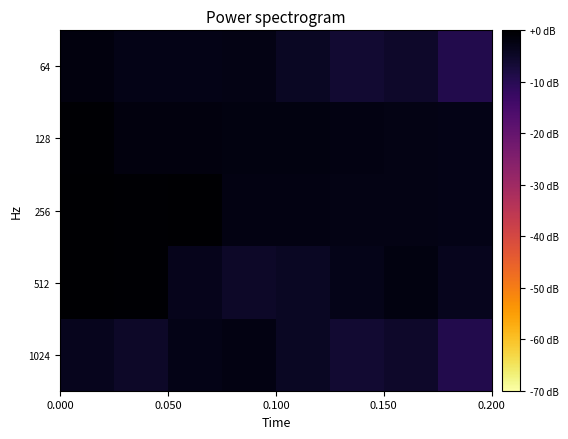

Reading left to right, transcribe all the data shown in this chart.

64: -1.7	-2.9	-2.9	-2.7	-4.6	-6.2	-5.3	-9.3
128: -0.5	-1.8	-1.8	-1.9	-2.0	-2.4	-2.6	-3.0
256: -0.1	-0.3	0.0	-2.2	-2.4	-2.6	-2.7	-3.0
512: 0.0	-0.3	-3.5	-5.1	-4.5	-3.2	-2.0	-3.7
1024: -3.7	-5.1	-3.0	-2.4	-4.6	-6.2	-5.3	-9.3